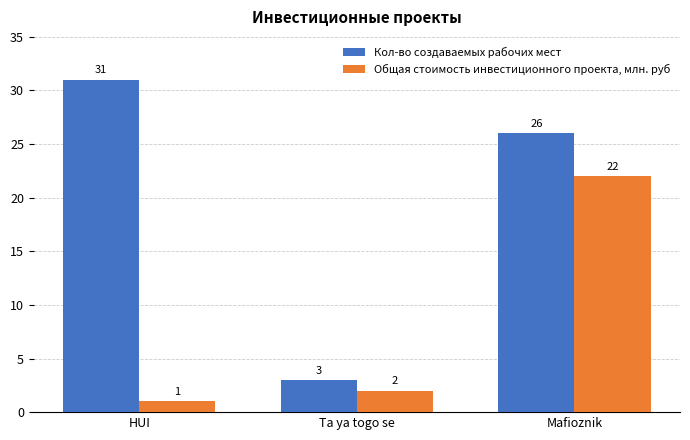

True or false: Общая стоимость инвестиционного проекта, млн. руб has a value of 1 at HUI.

True